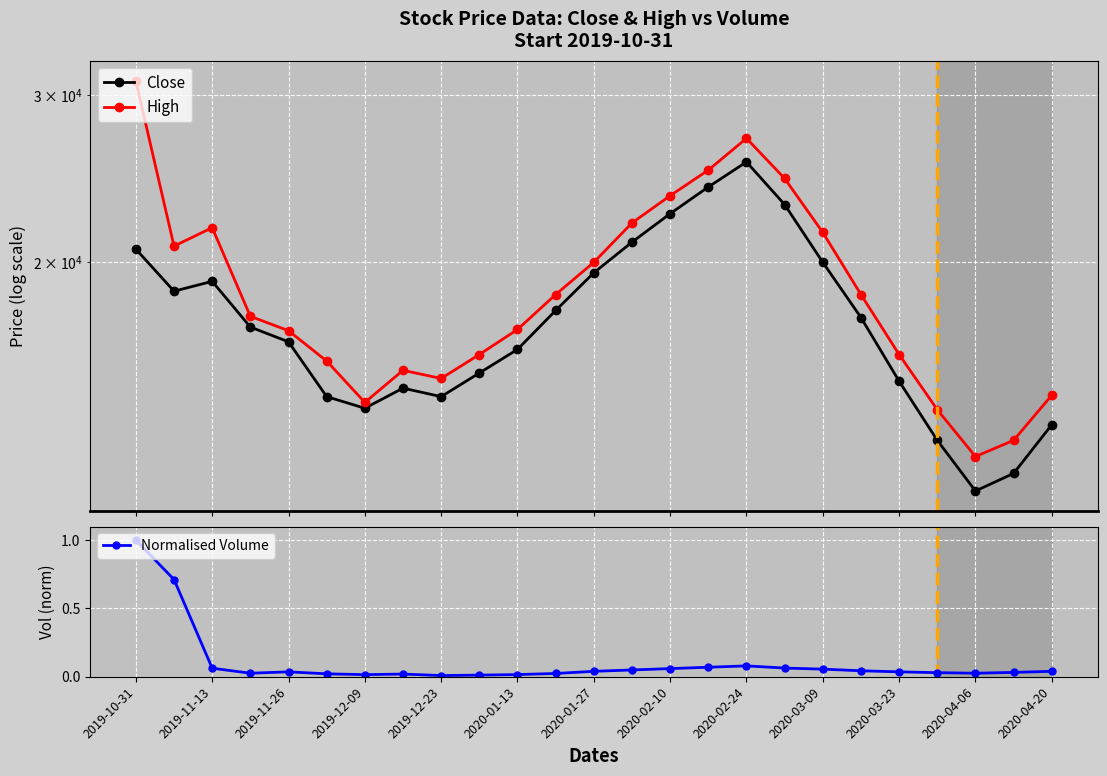

What is the greatest value displayed?

31000.0